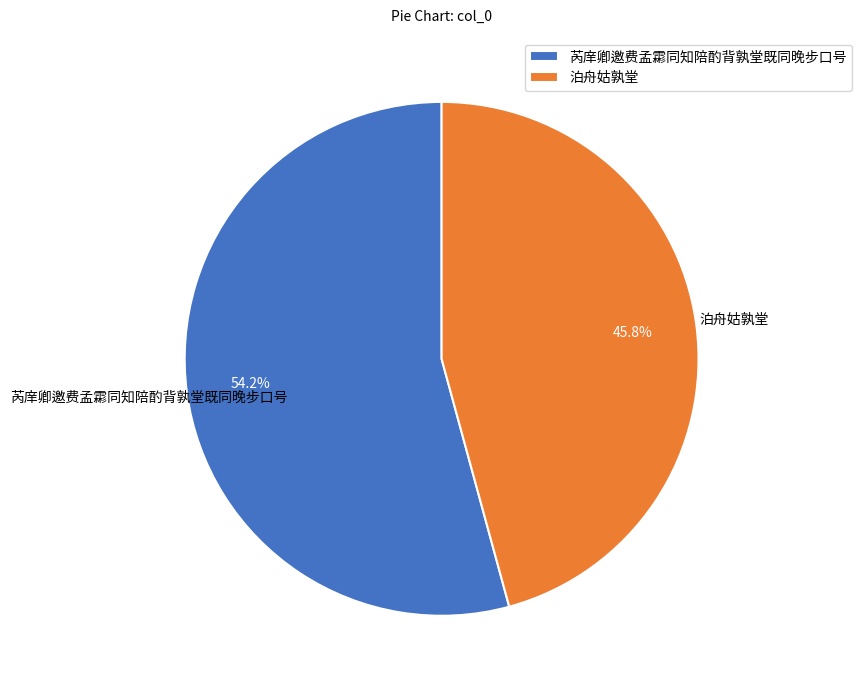

True or false: 泊舟姑孰堂 accounts for 36% of the total.

False